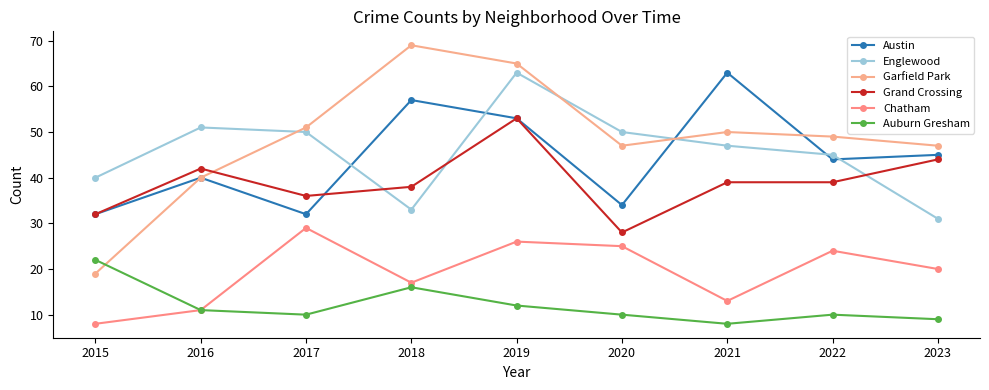

What is the spread (max minus min) of values at 2016?

40